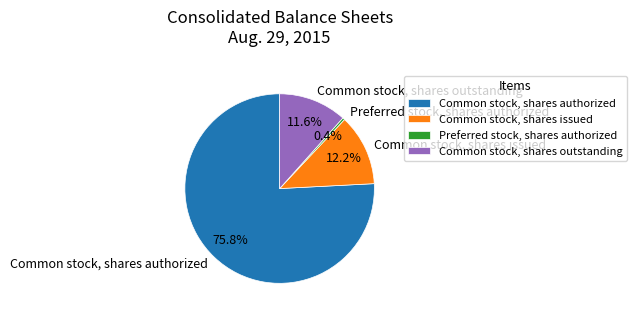

Is the sum of Common stock, shares authorized and Preferred stock, shares authorized greater than half?

Yes